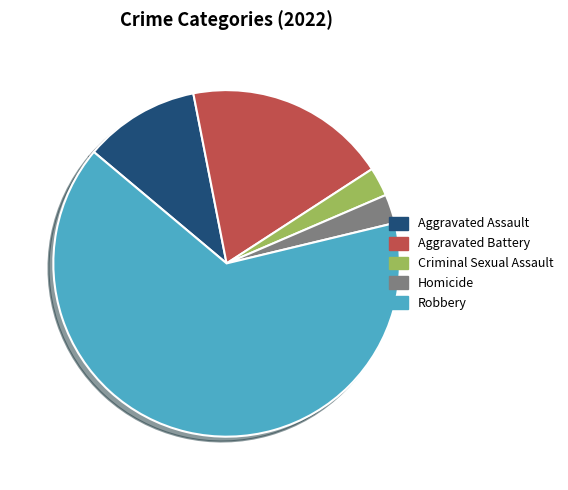

Approximately how many times larger is the value at Homicide compared to Aggravated Battery?

0.1